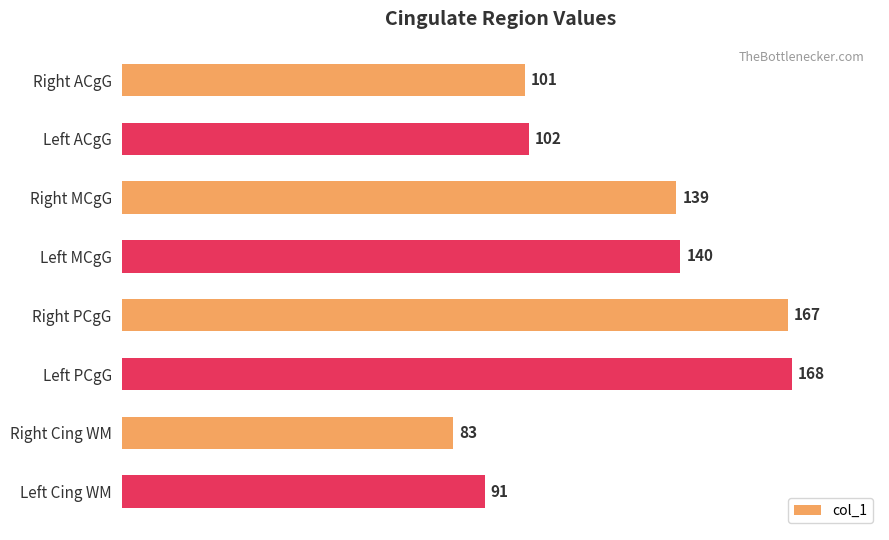

Reading top to bottom, transcribe all the data shown in this chart.

Right ACgG=101	Left ACgG=102	Right MCgG=139	Left MCgG=140	Right PCgG=167	Left PCgG=168	Right Cing WM=83	Left Cing WM=91